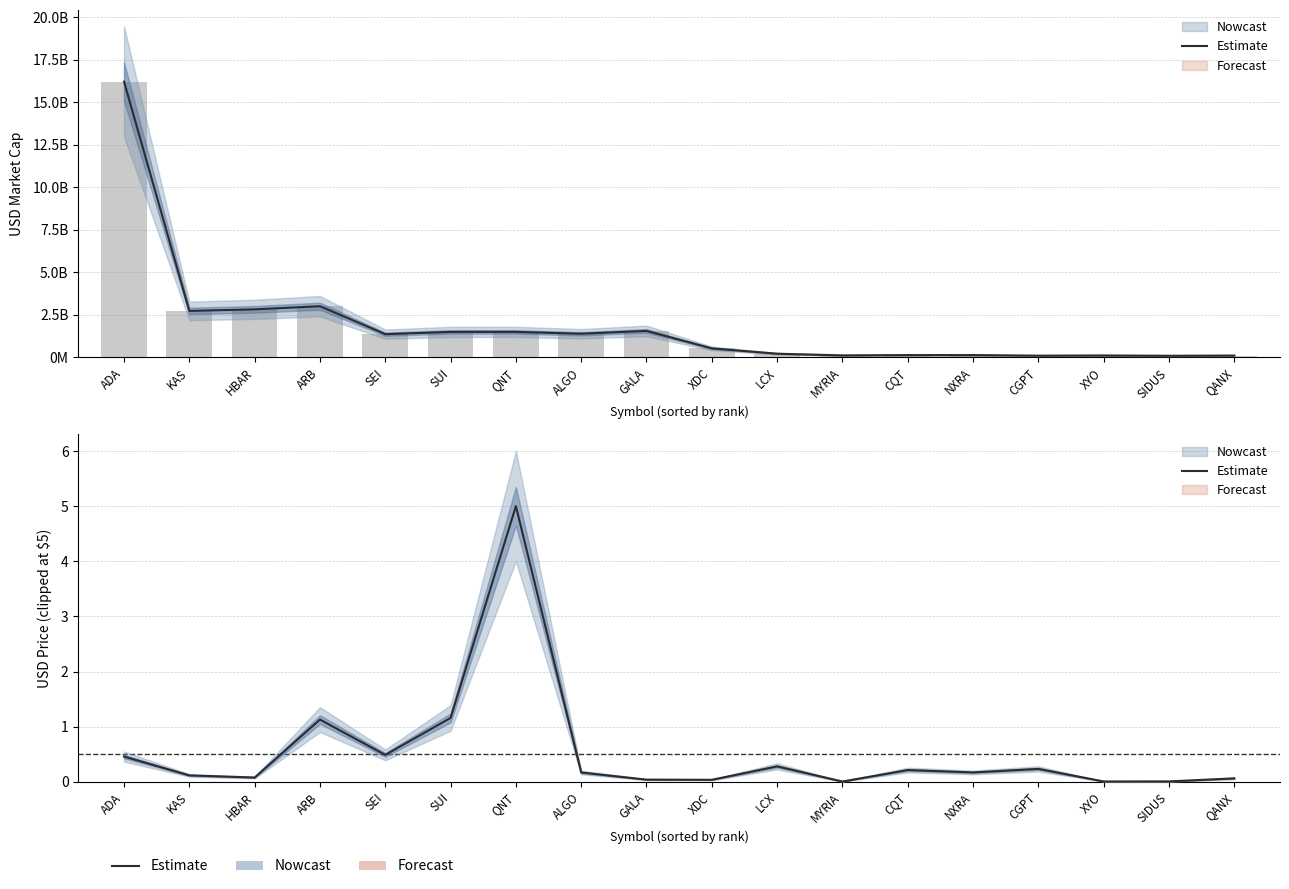

Reading left to right, list all the values displayed in this chart.

0.5	0.1	0.1	1.1	0.5	1.2	5.0	0.2	0.0	0.0	0.3	0.0	0.2	0.2	0.2	0.0	0.0	0.1